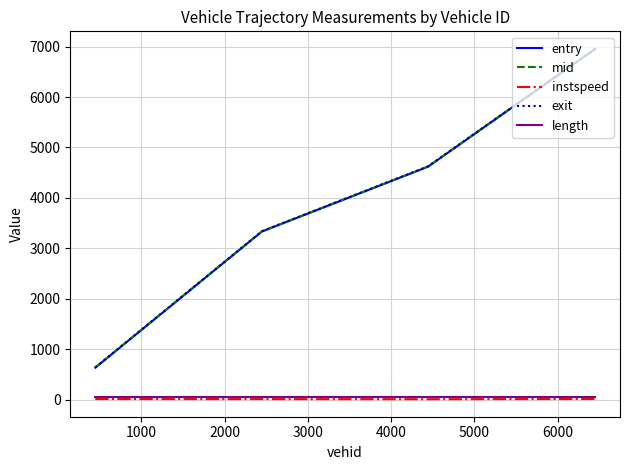

Which series has the largest range (max minus min)?

entry